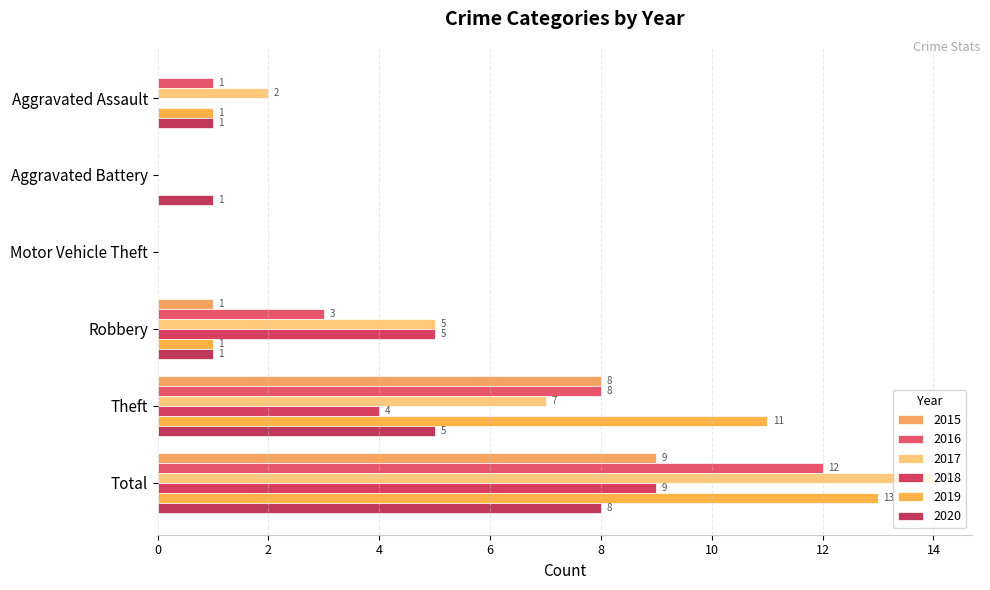

What is the sum of all 2019 values?

26